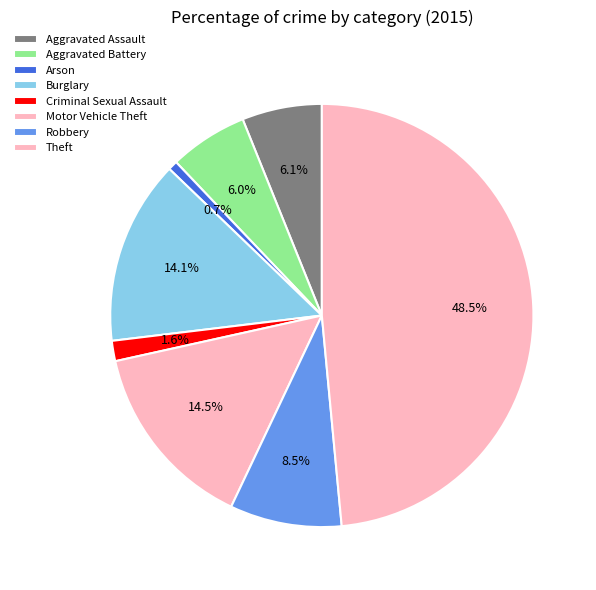

What is the smallest slice in the pie chart?

Arson